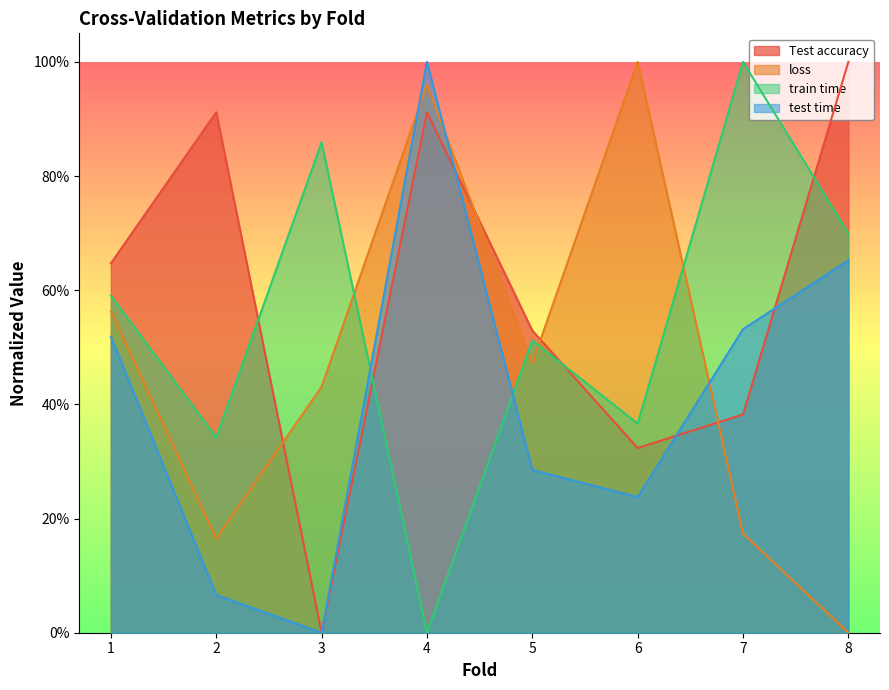

What is the sum of the test time values at 4 and 7?

1.5